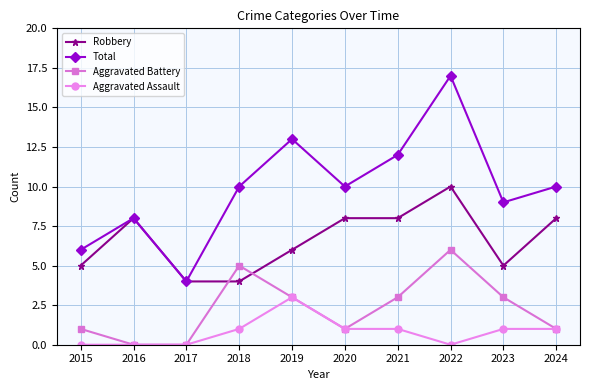

What is the minimum value for Total?

4